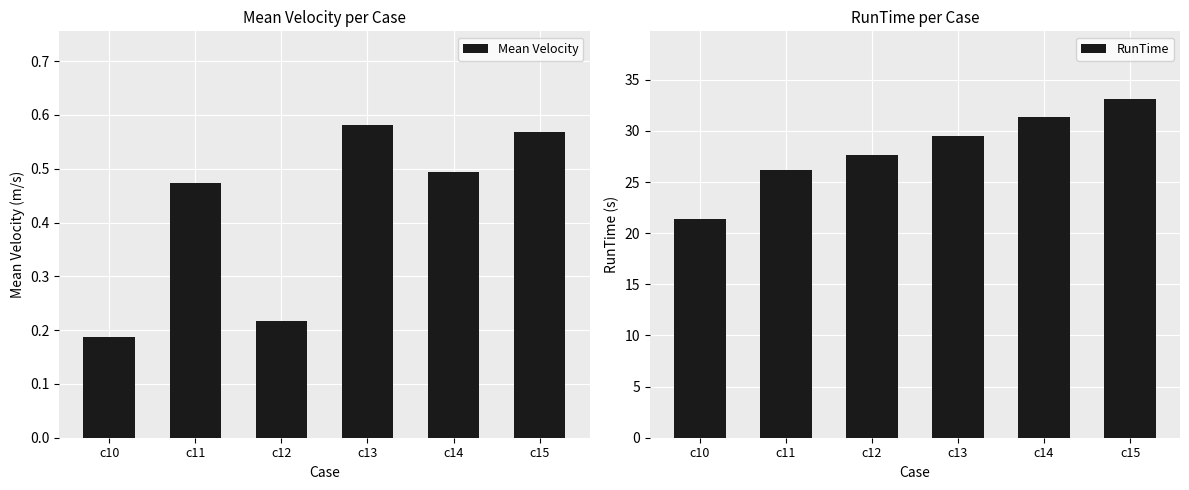

Reading left to right, extract all data points from this chart.

Mean Velocity: 0.2	0.5	0.2	0.6	0.5	0.6
RunTime: 21.4	26.2	27.6	29.5	31.3	33.1